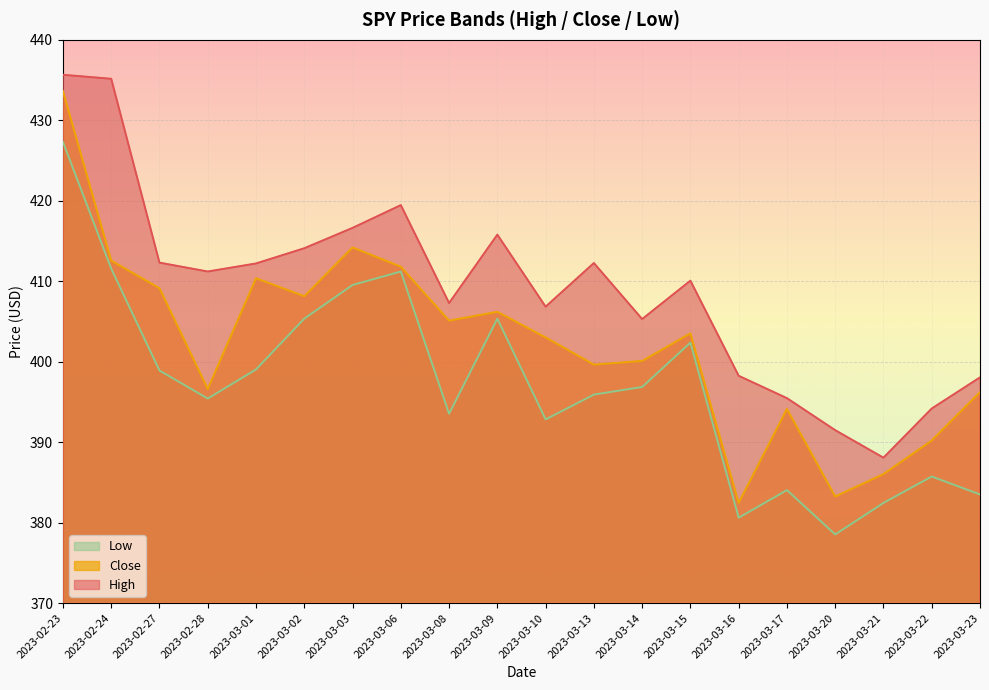

True or false: Low and Close intersect in this chart.

False